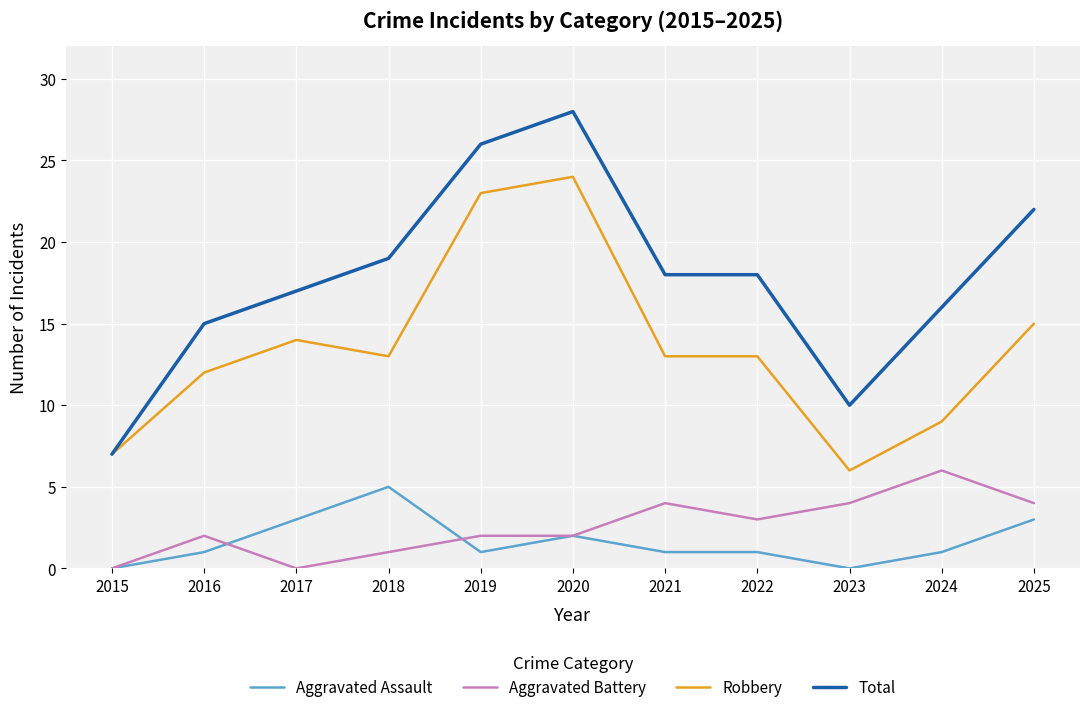

True or false: Aggravated Battery has a value of 4 at 2022.

False